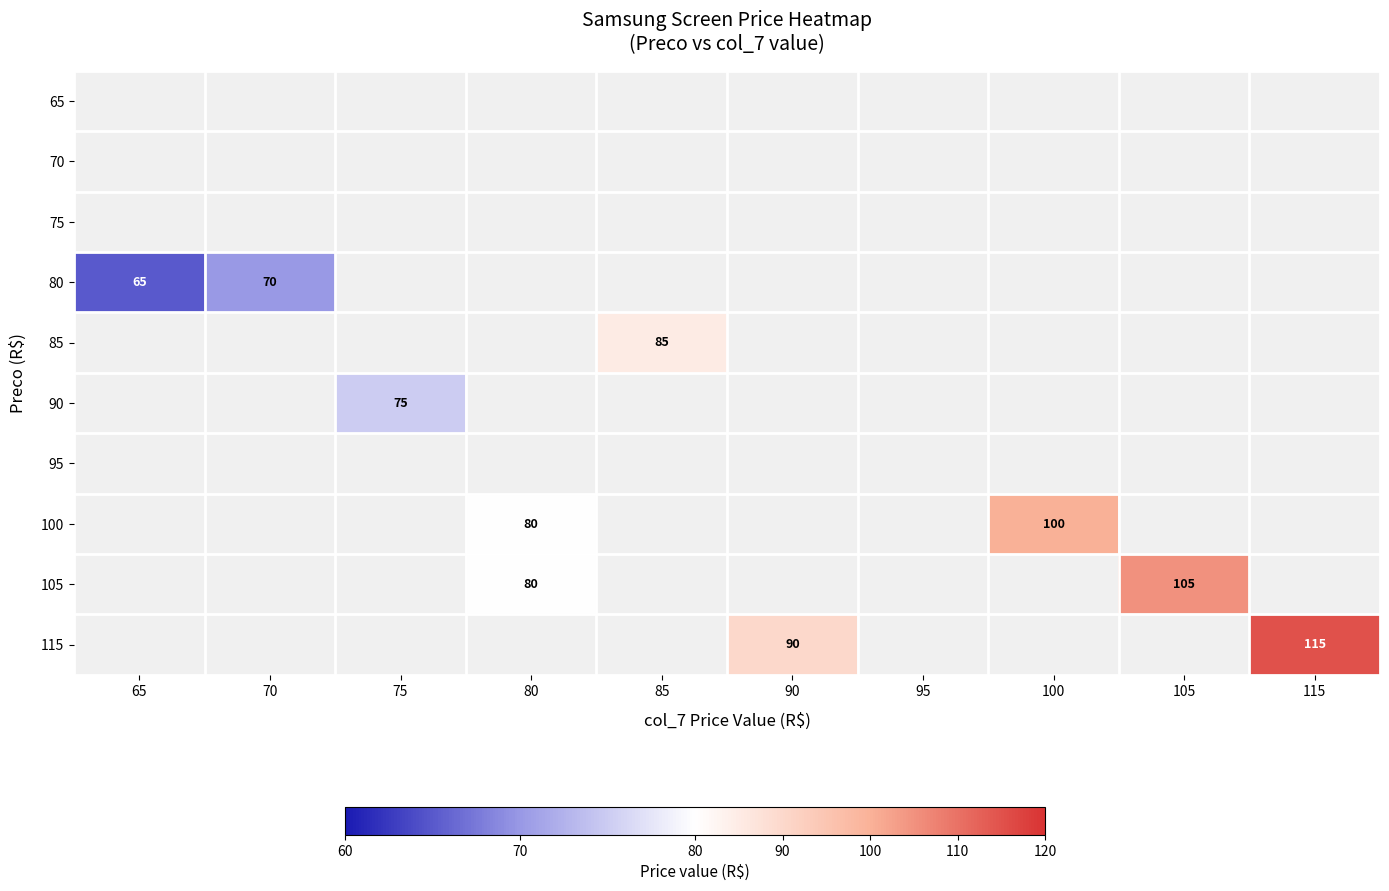

The value of 80 at 65 is 65. True or false?

True